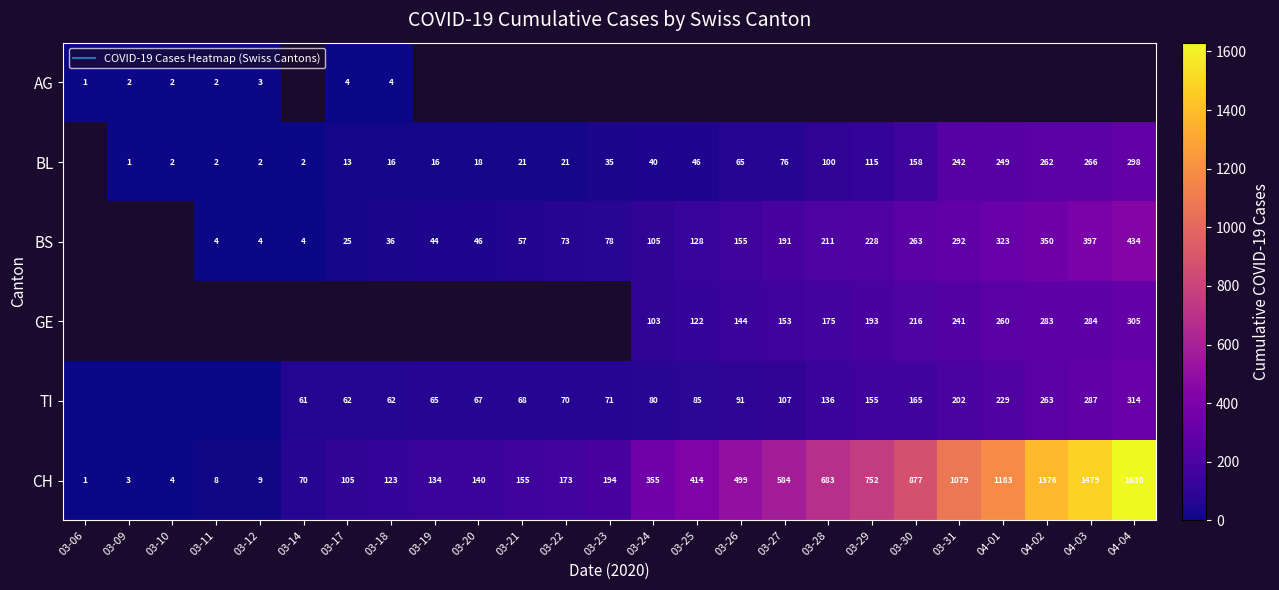

At 03-18, list the series in order from smallest to largest.

AG, BL, BS, GE, TI, CH